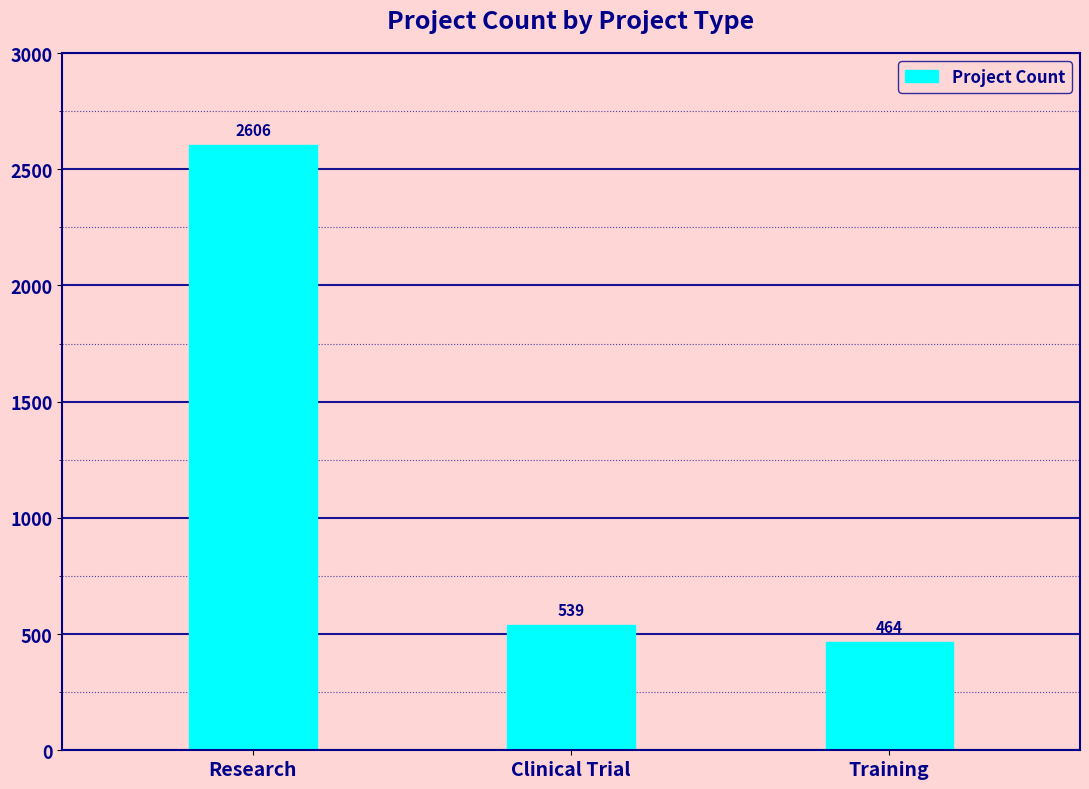

What is the label of the 2nd bar from the right?

Clinical Trial